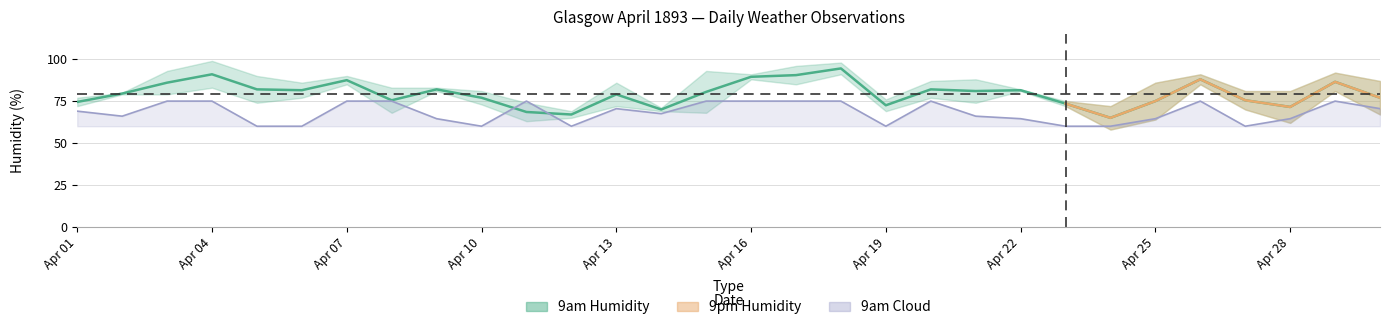

True or false: 9am Cloud has more than 1 points higher than both neighbors.

True